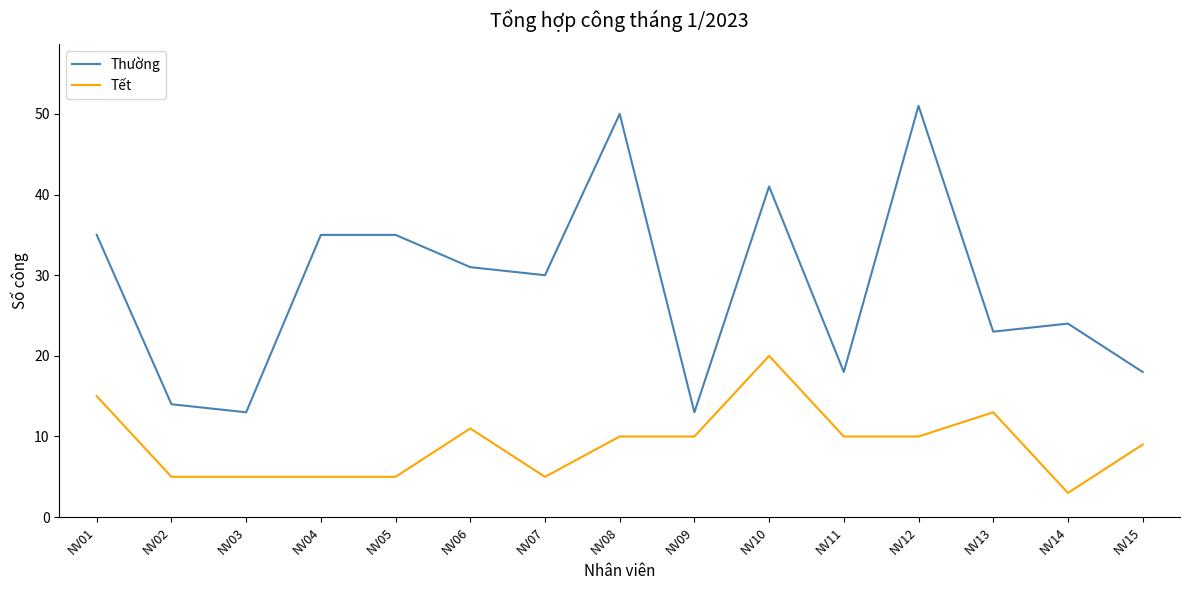

Which series has the largest range (max minus min)?

Thường